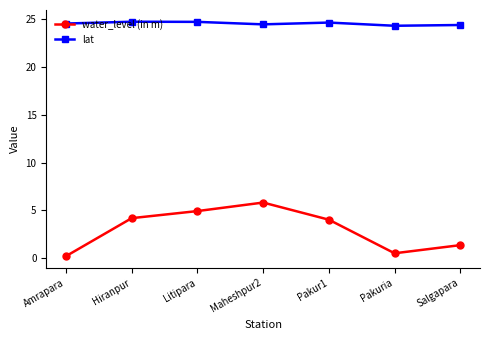

In water_level (in m), how many points are lower than both neighbors (excluding endpoints)?

1